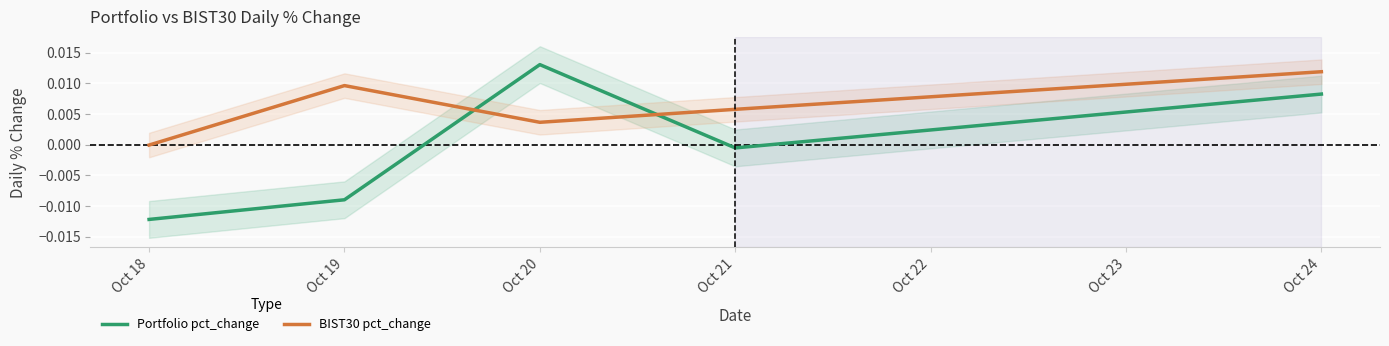

Which series has the largest total across all categories?

BIST30 pct_change